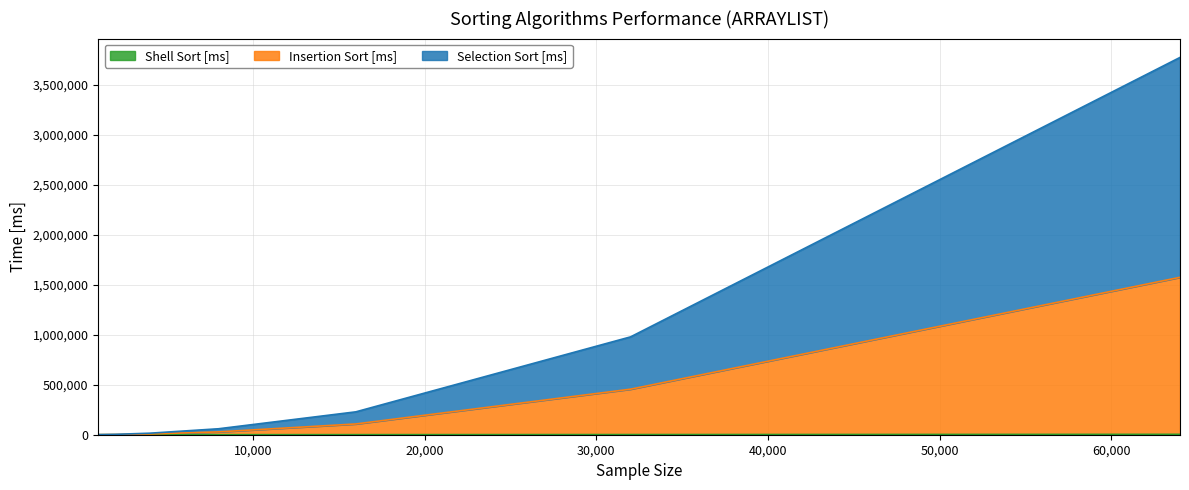

At how many categories does at least one series exceed 1319781?

1